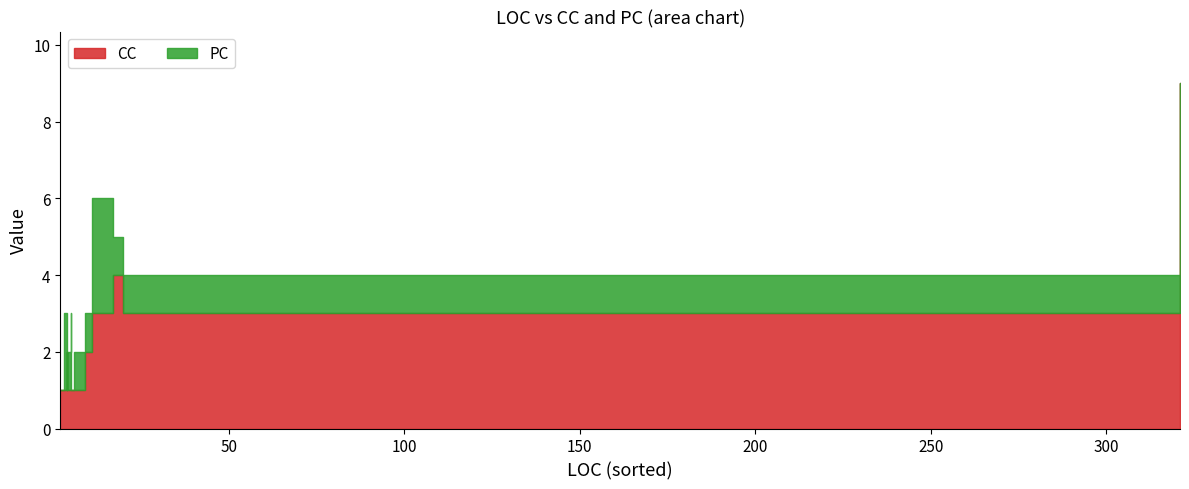

How many data points in PC are less than 1?

6